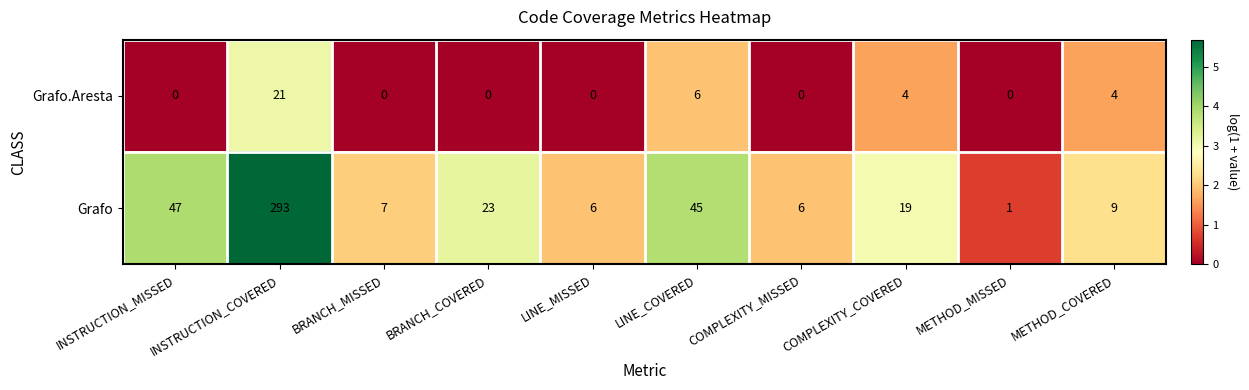

What is the total value across all series at METHOD_COVERED?

13